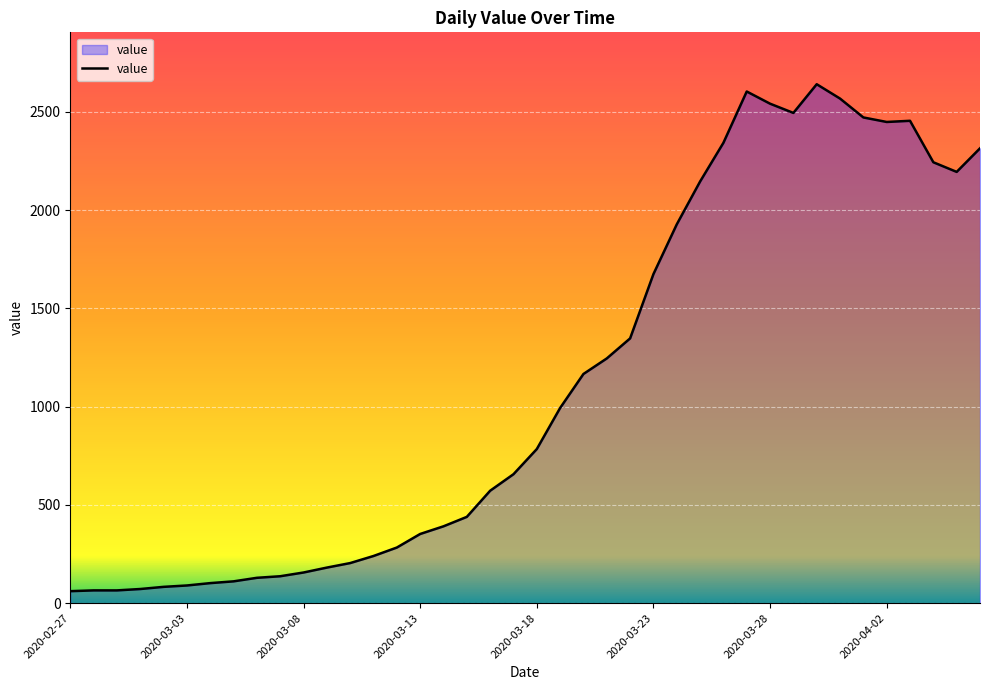

What is the minimum value shown in the chart?

61